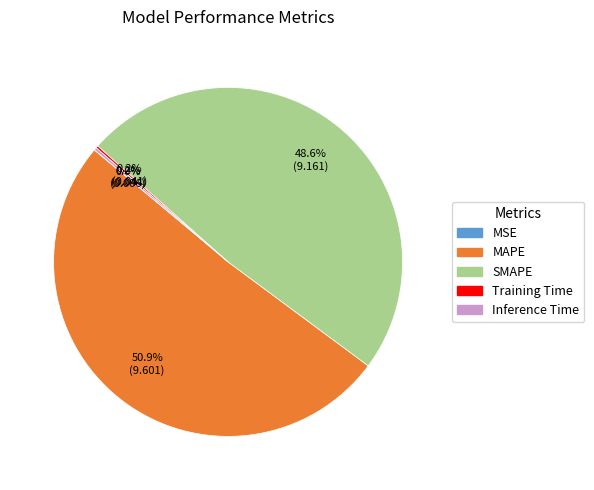

Which category accounts for the majority?

MAPE